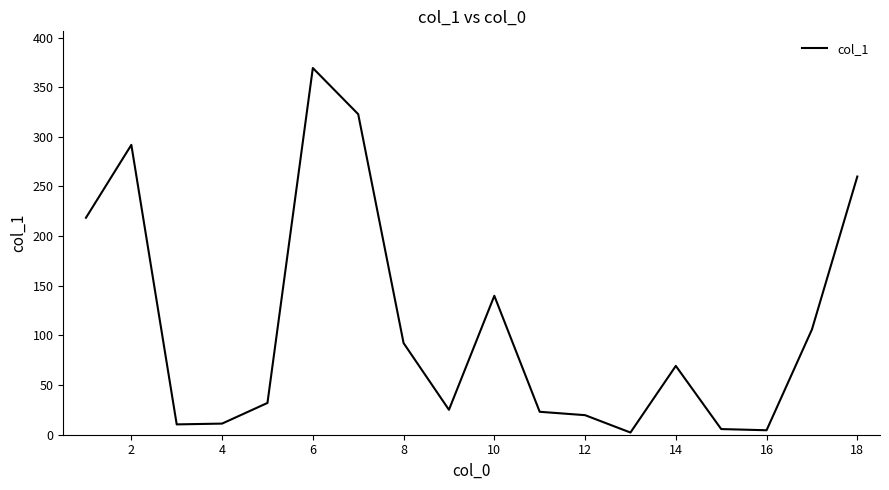

True or false: there are more than 1 points higher than both neighbors.

True